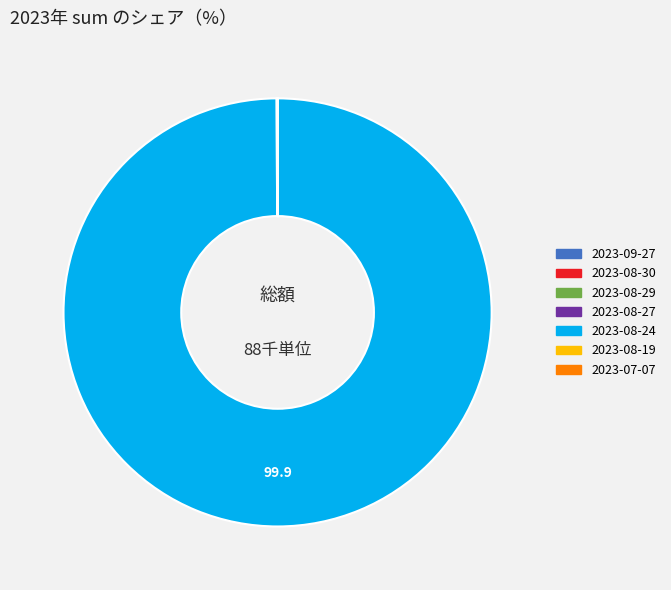

Is there a majority slice in this chart?

Yes